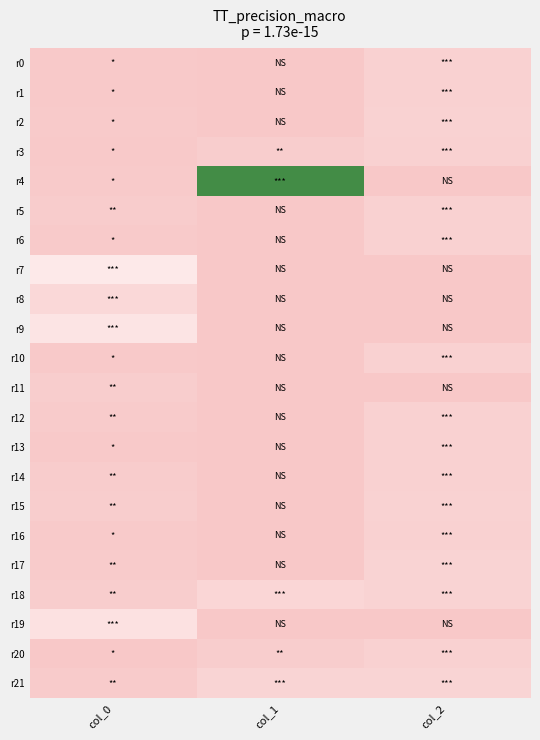

At which category does the chart reach its minimum across all series?

col_1